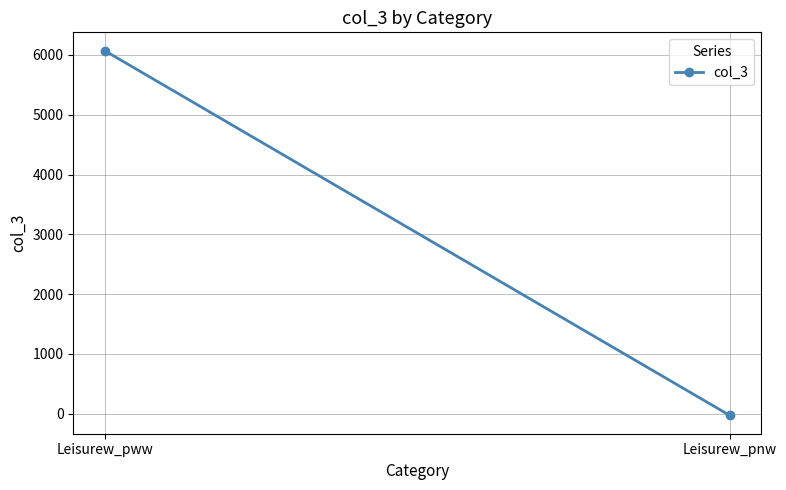

How many distinct data groups are displayed?

1